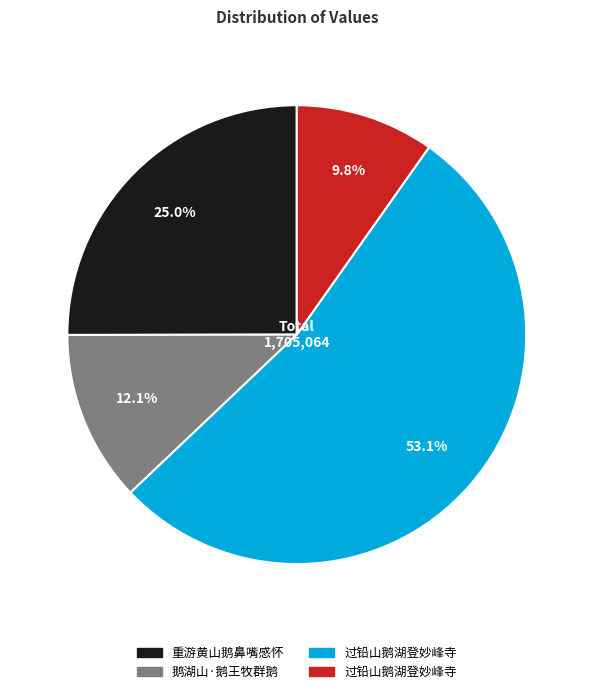

Is there any slice that represents more than half of the pie?

Yes